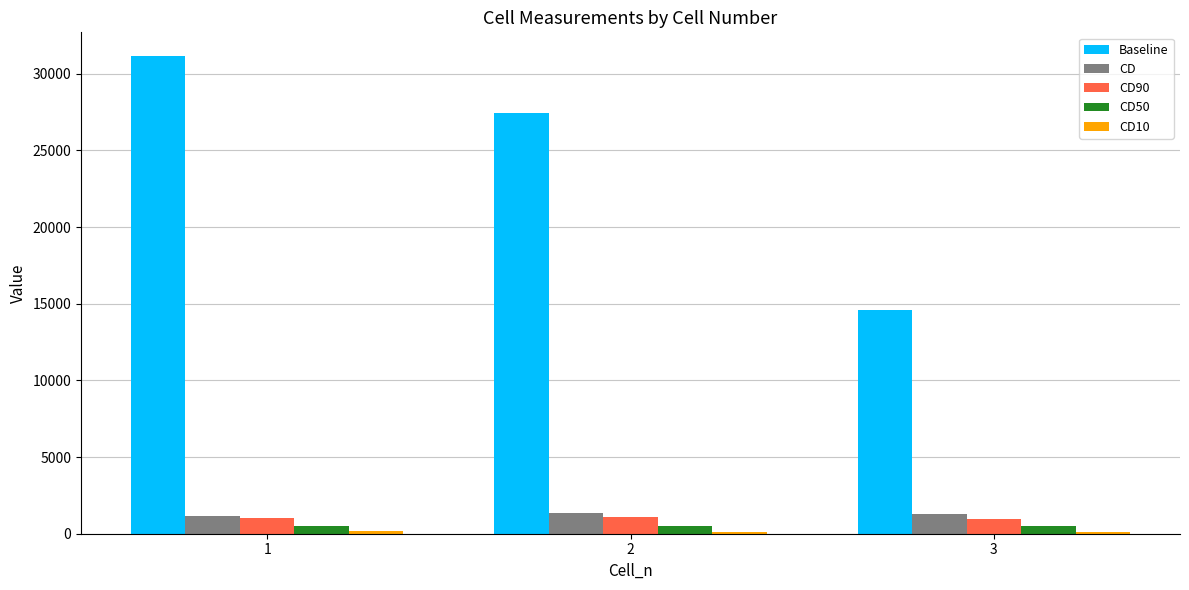

What is the sum of all Baseline values?

73152.1